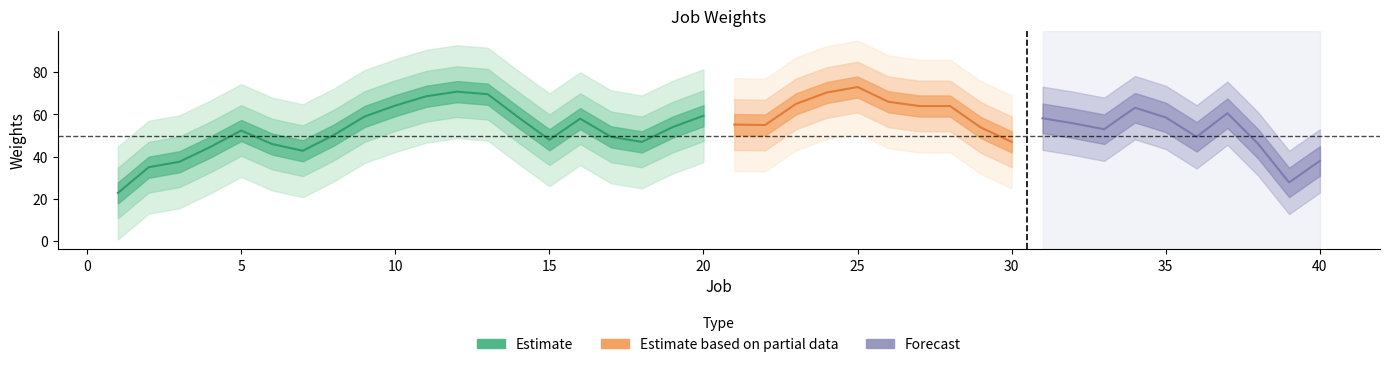

What is the sum of the values at 14 and 19?

107